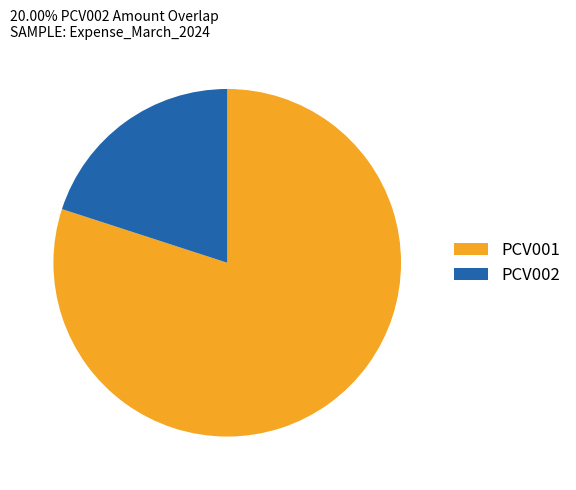

Which category accounts for the majority?

PCV001